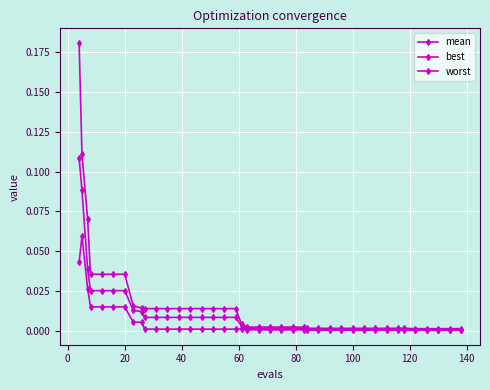

How many distinct data groups are displayed?

3